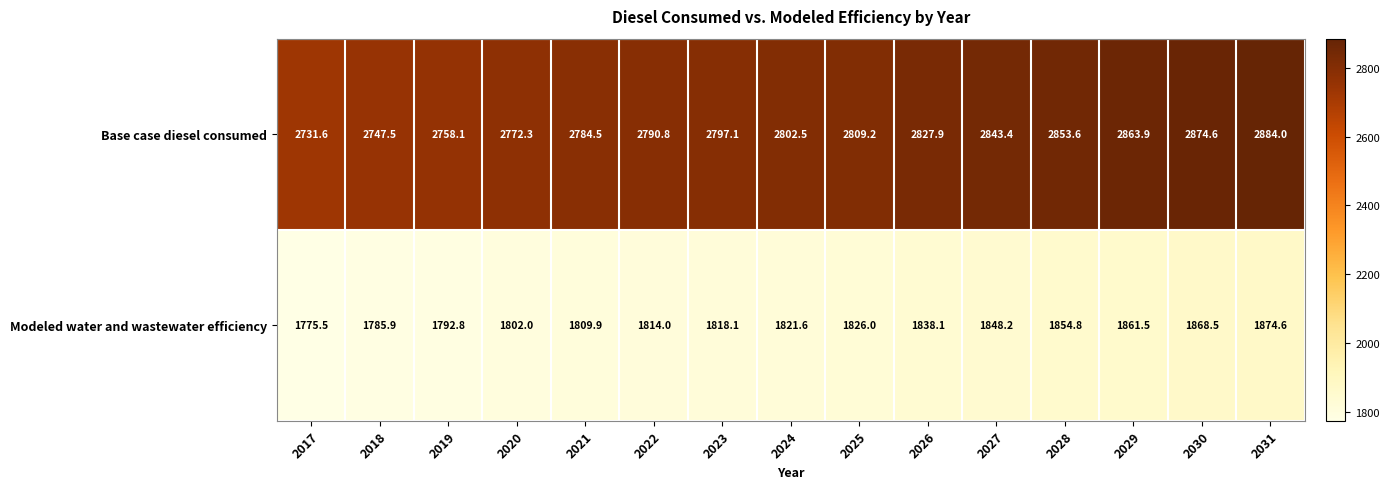

True or false: Base case diesel consumed has a value of 2731.6 at 2017.

True